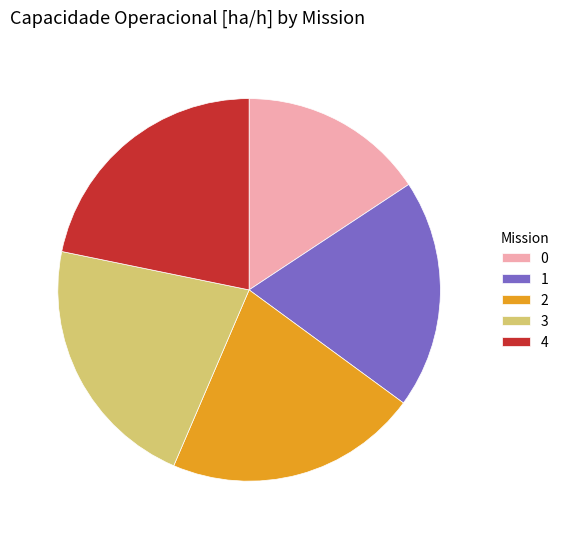

Do 3 and 0 together represent more than half of the pie?

No